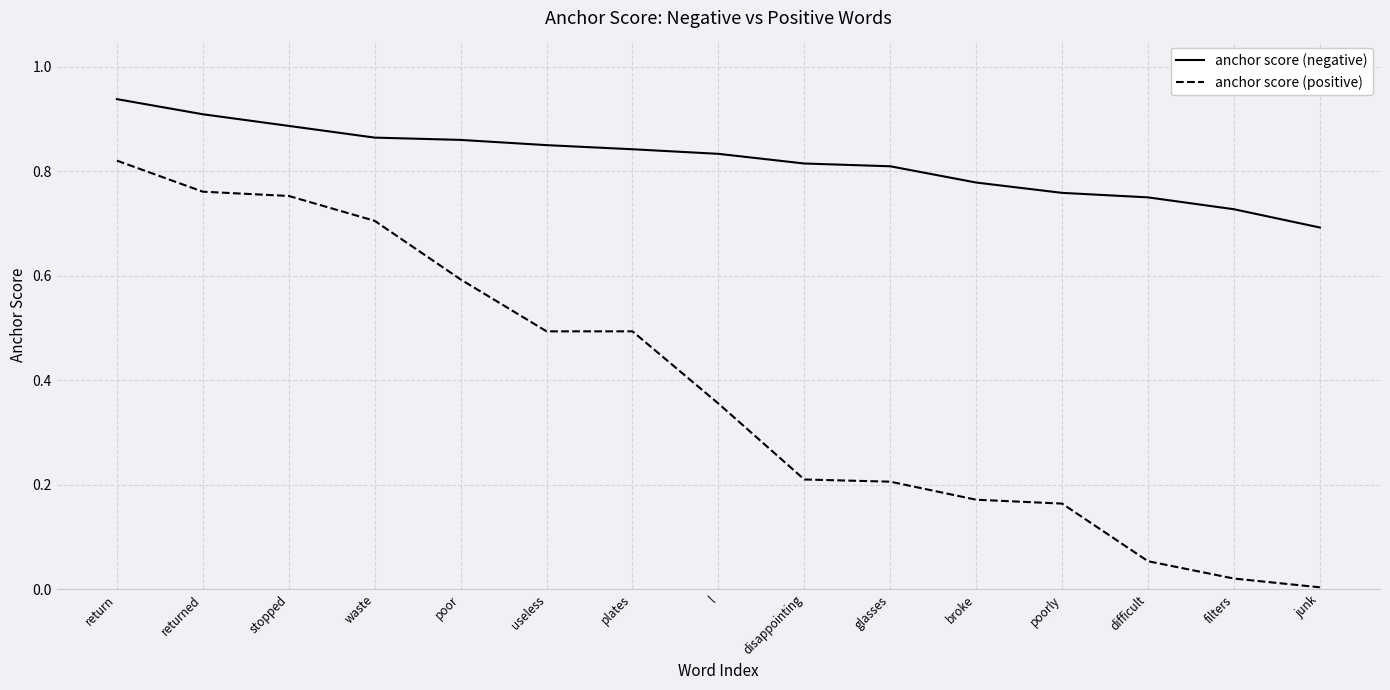

What is the spread (max minus min) of values at disappointing?

0.6